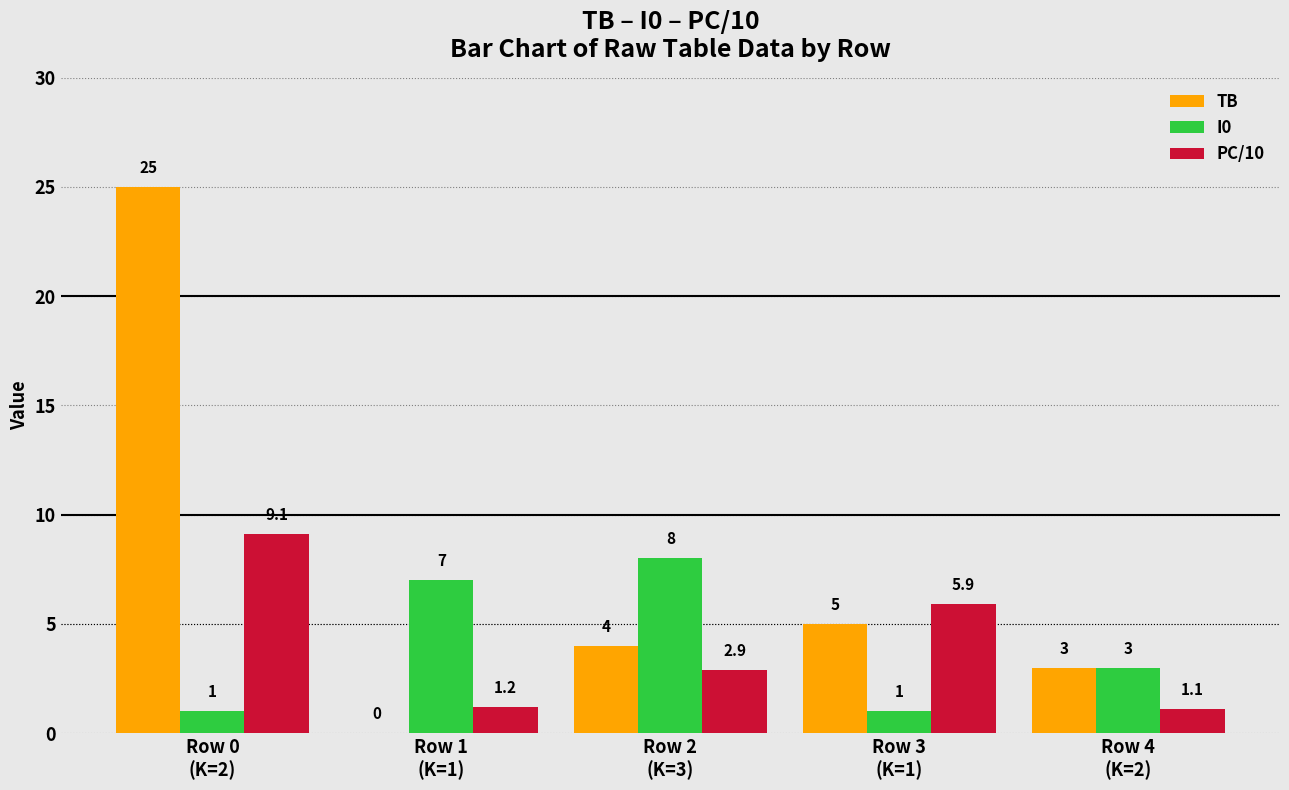

Read the PC/10 value at Row 3
(K=1).

5.9